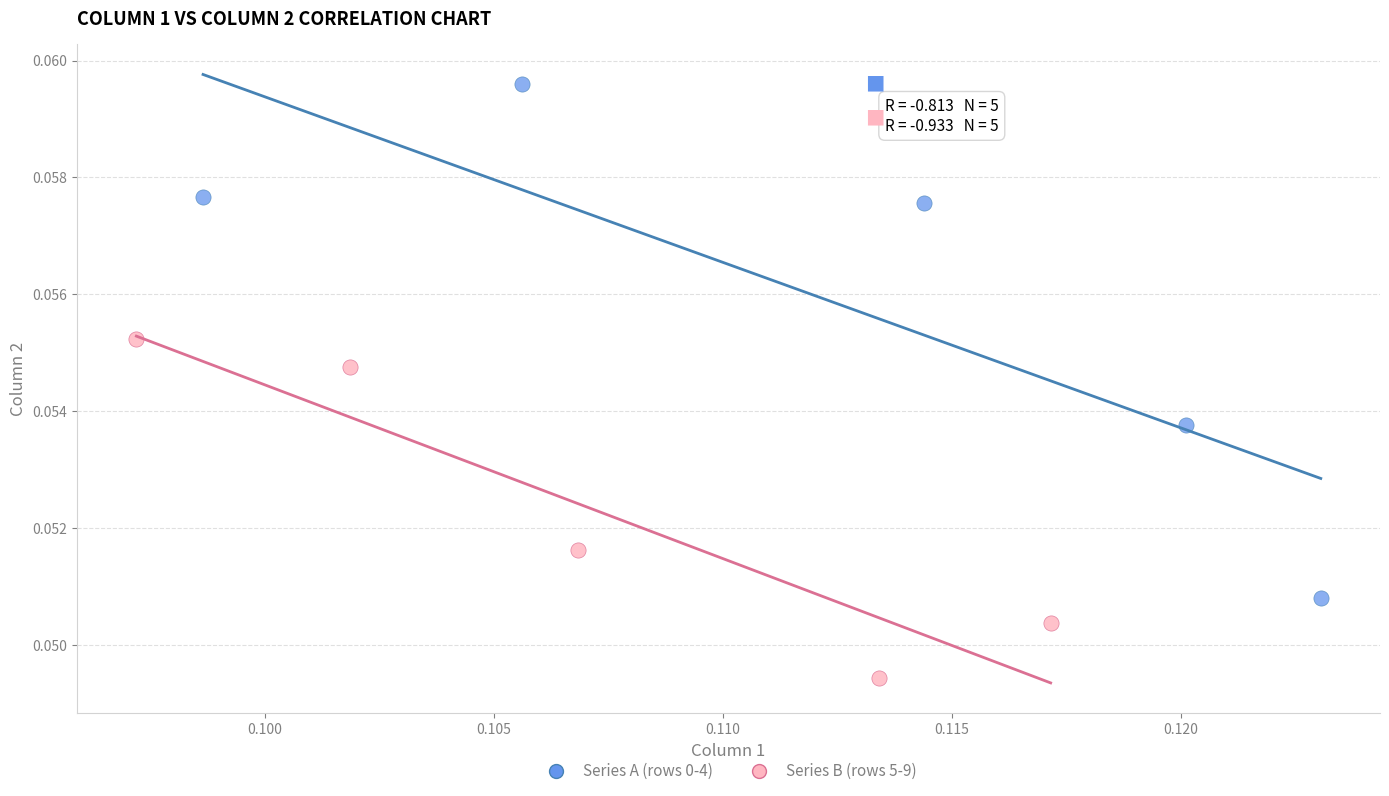

Which series contains the lowest Y value?

Series B (rows 5-9)